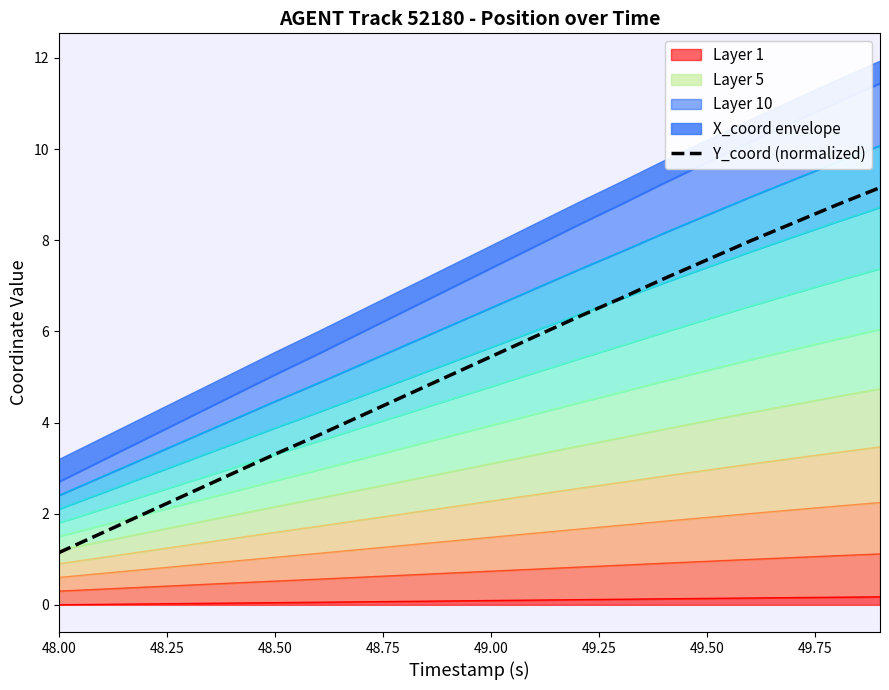

What is the label of the 20th point from the right?

48.00